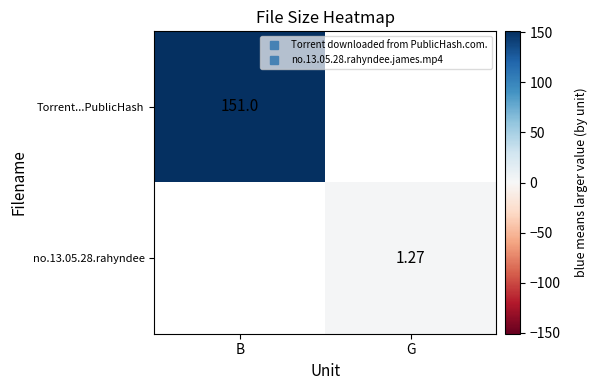

Is the value of no.13.05.28.rahyndee at G greater than the value of Torrent...PublicHash at B?

No